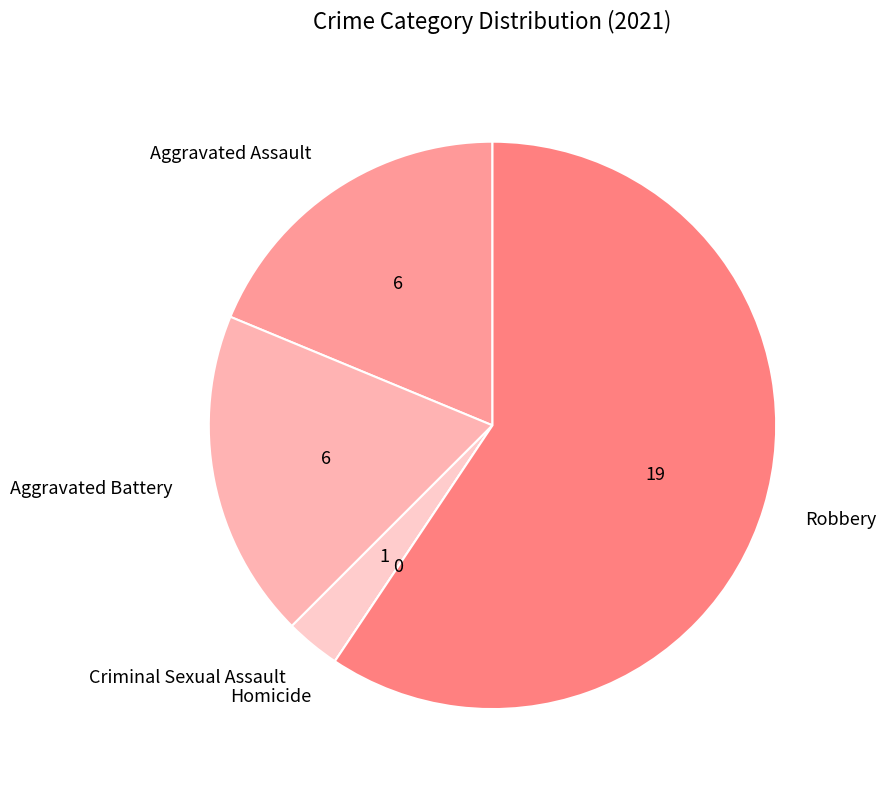

Is it true that Aggravated Assault is 19% of the pie?

True